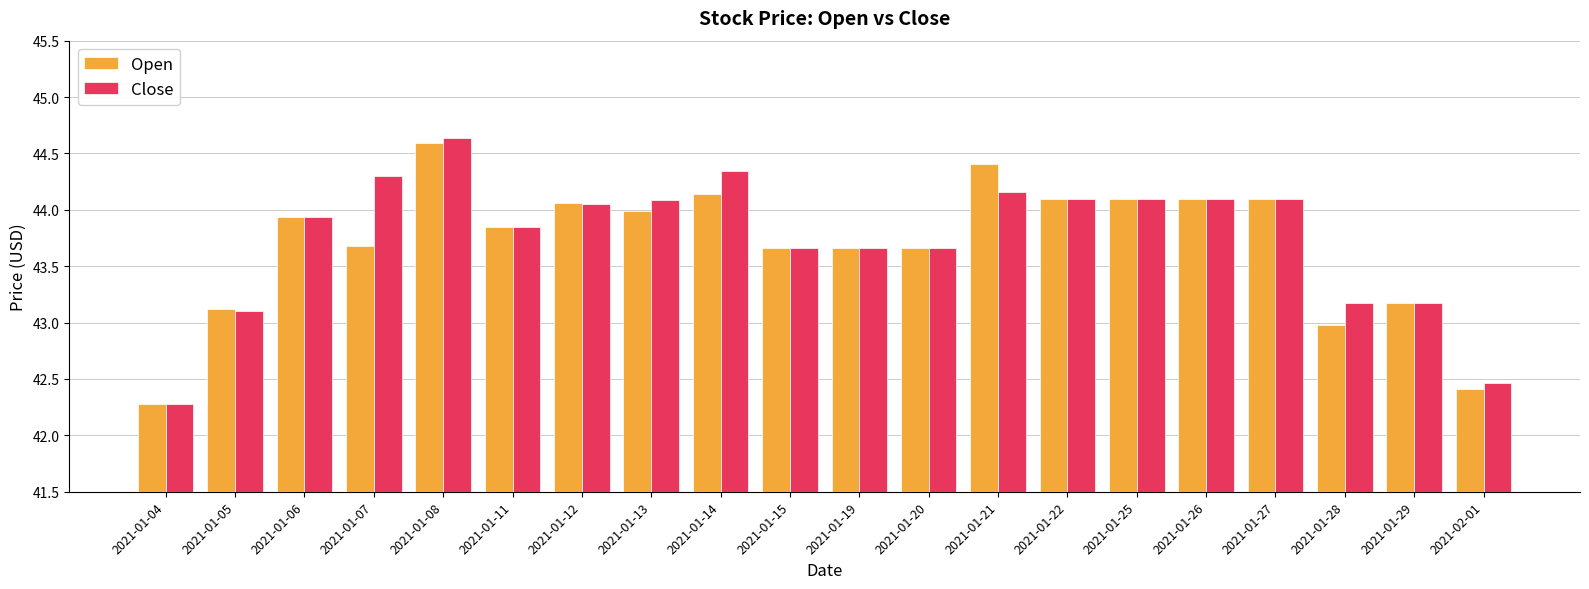

What is the sum of the Close values at 2021-01-07 and 2021-01-11?

88.1